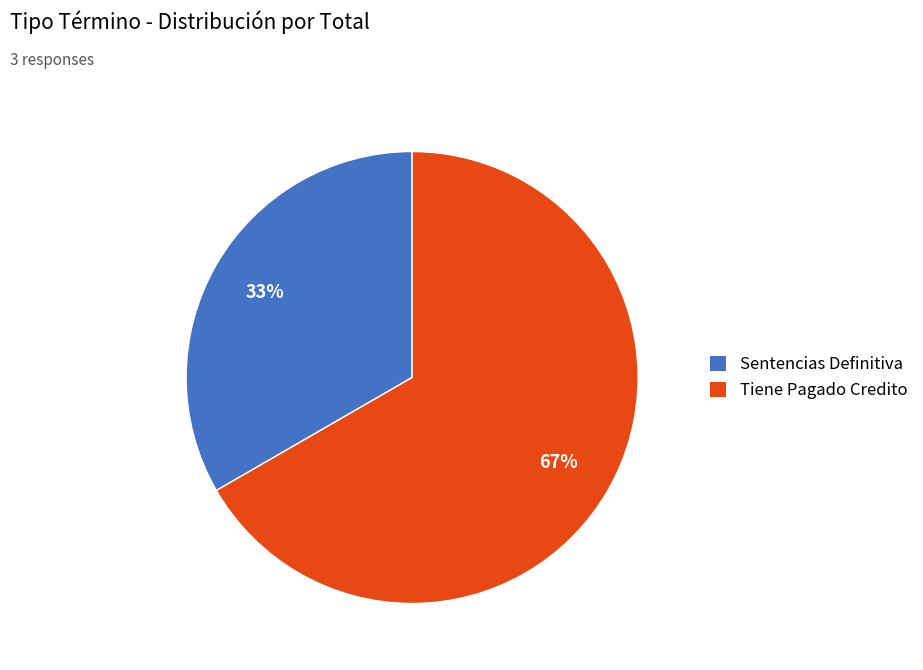

Combined, do Tiene Pagado Credito and Sentencias Definitiva account for over 50%?

Yes